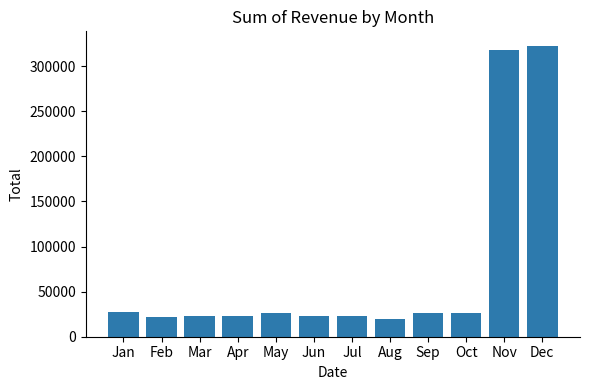

What is the average value?

73433.1